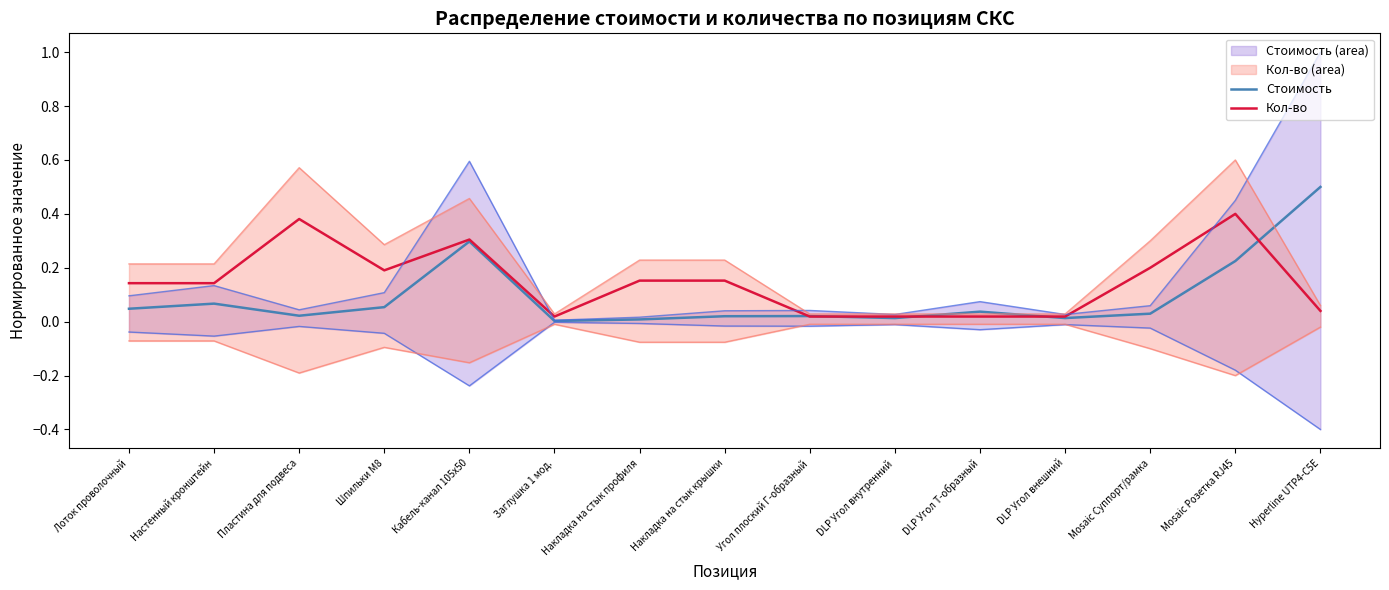

Count the number of data series in this chart.

2